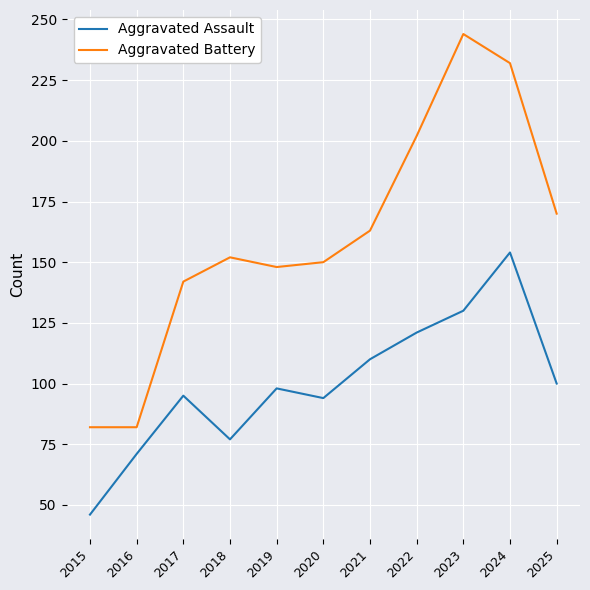

Rank the series by their average value, from lowest to highest.

Aggravated Assault, Aggravated Battery